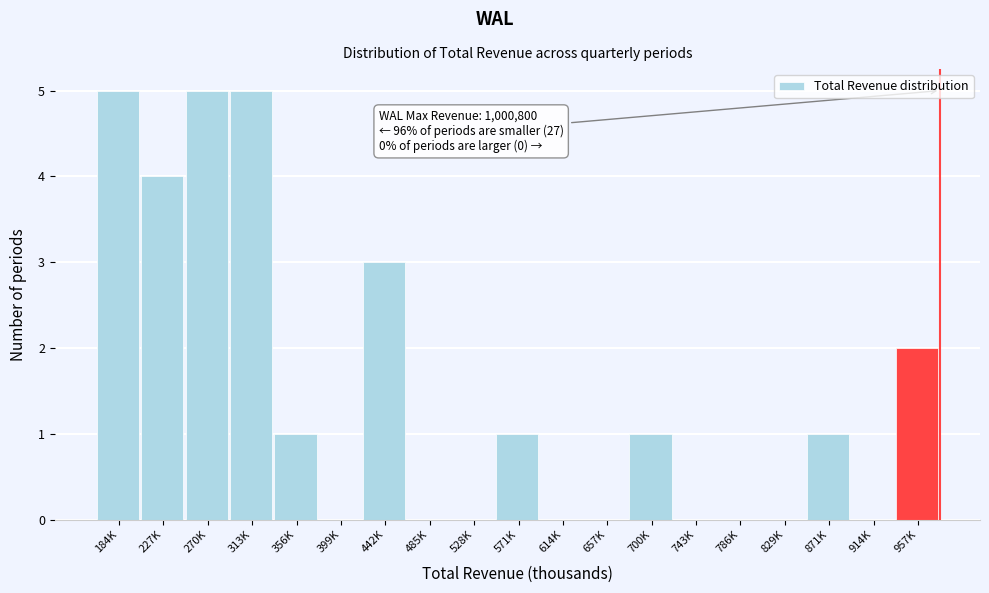

Reading left to right, extract all data points from this chart.

184K=5	227K=4	270K=5	313K=5	356K=1	399K=0	442K=3	485K=0	528K=0	571K=1	614K=0	657K=0	700K=1	743K=0	786K=0	829K=0	871K=1	914K=0	957K=2